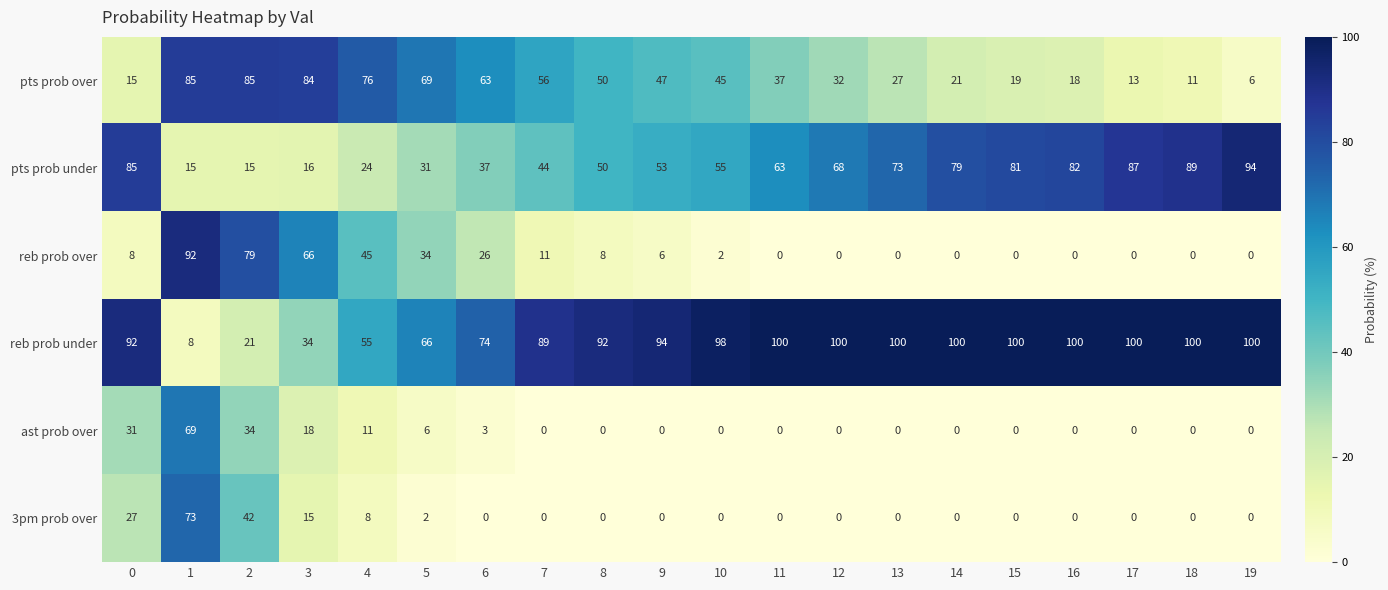

At how many categories does at least one series exceed 56?

20